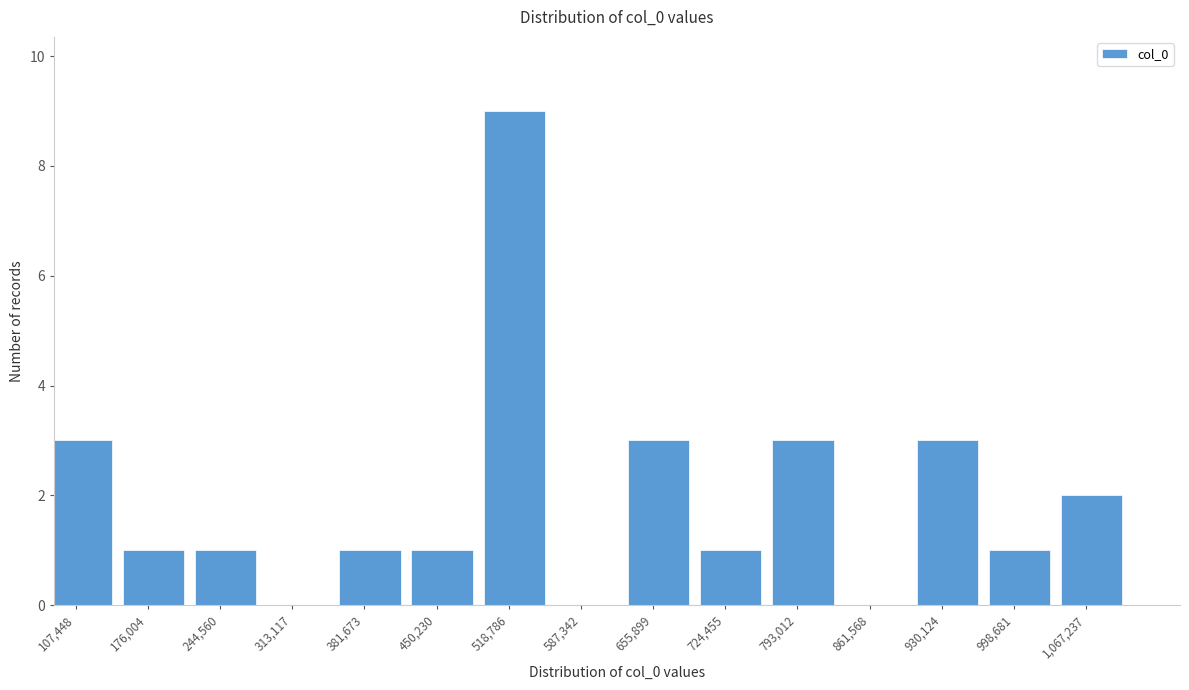

Reading left to right, transcribe all the data shown in this chart.

107,448=3	176,004=1	244,560=1	313,117=0	381,673=1	450,230=1	518,786=9	587,342=0	655,899=3	724,455=1	793,012=3	861,568=0	930,124=3	998,681=1	1,067,237=2